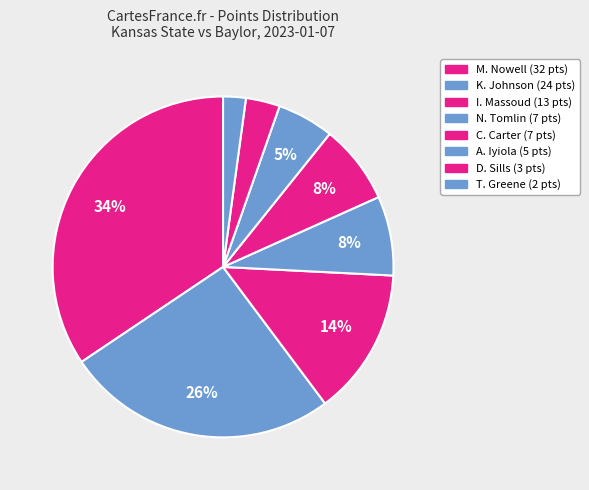

Which category has the smallest portion of the pie?

T. Greene